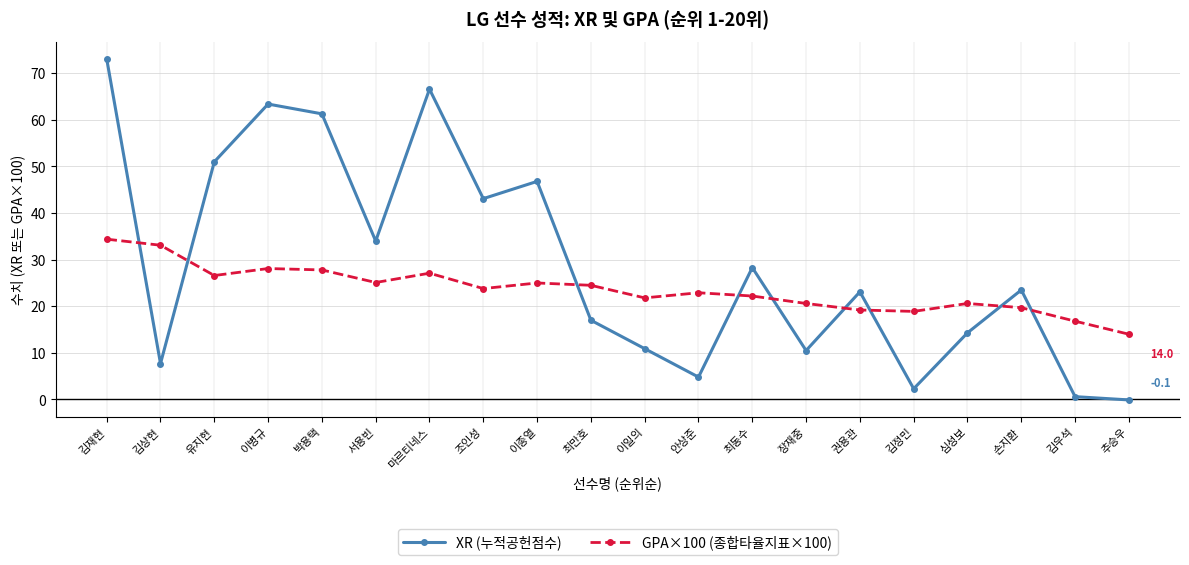

How many lines are shown in the chart?

2